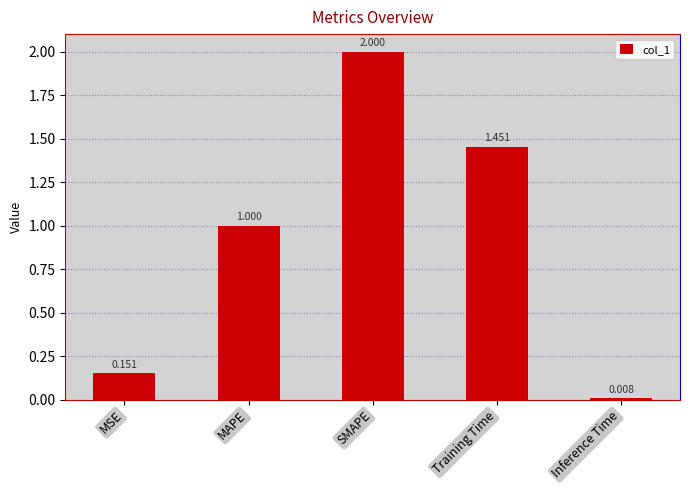

The value at Training Time is 0.9. True or false?

False